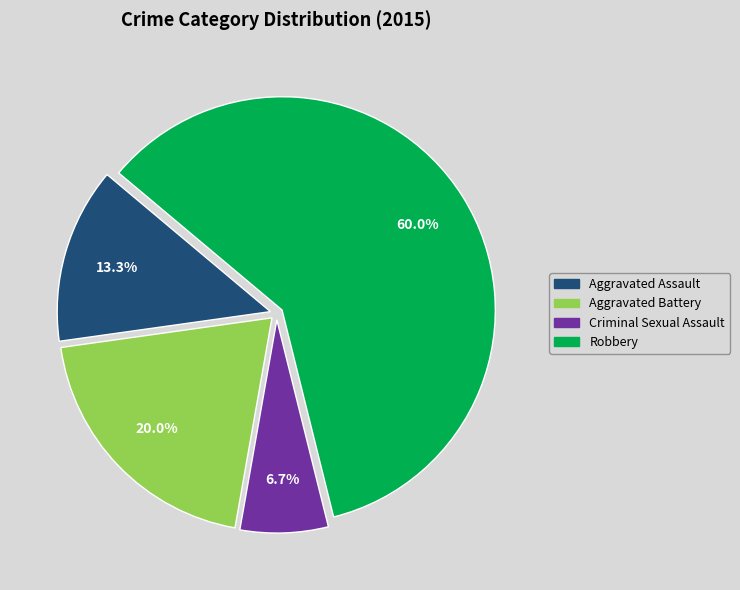

How many segments does this pie chart have?

4